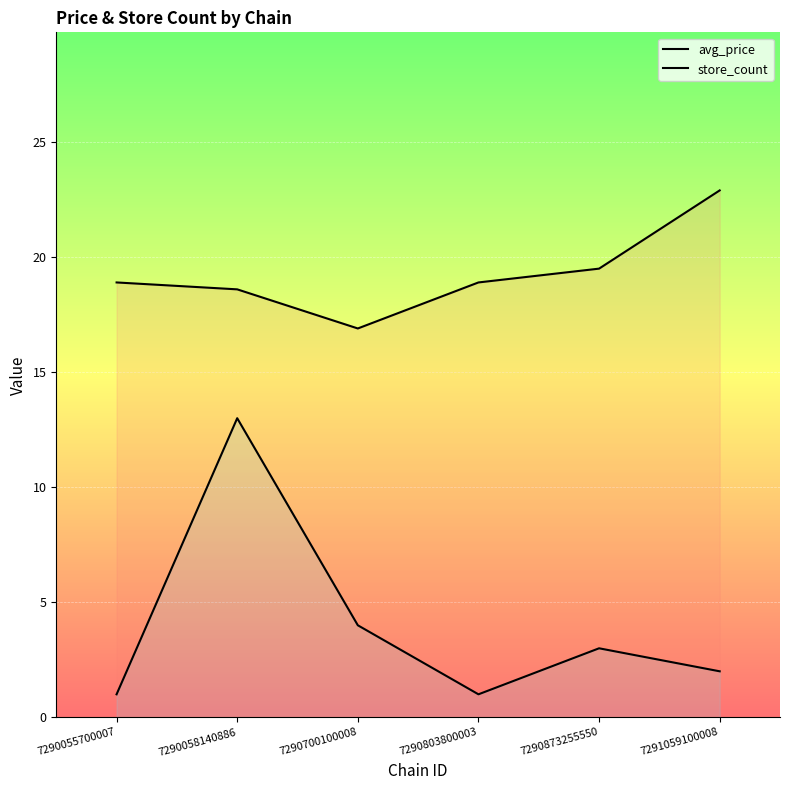

Which series has the largest total across all categories?

avg_price